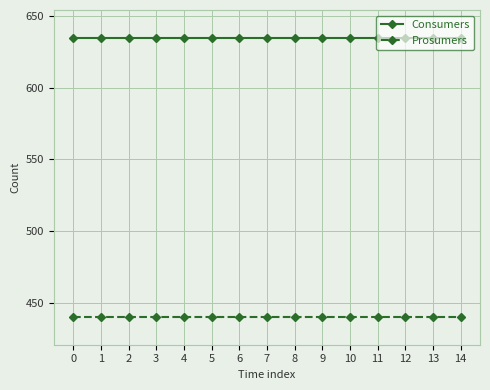

True or false: Consumers and Prosumers cross at least once.

False